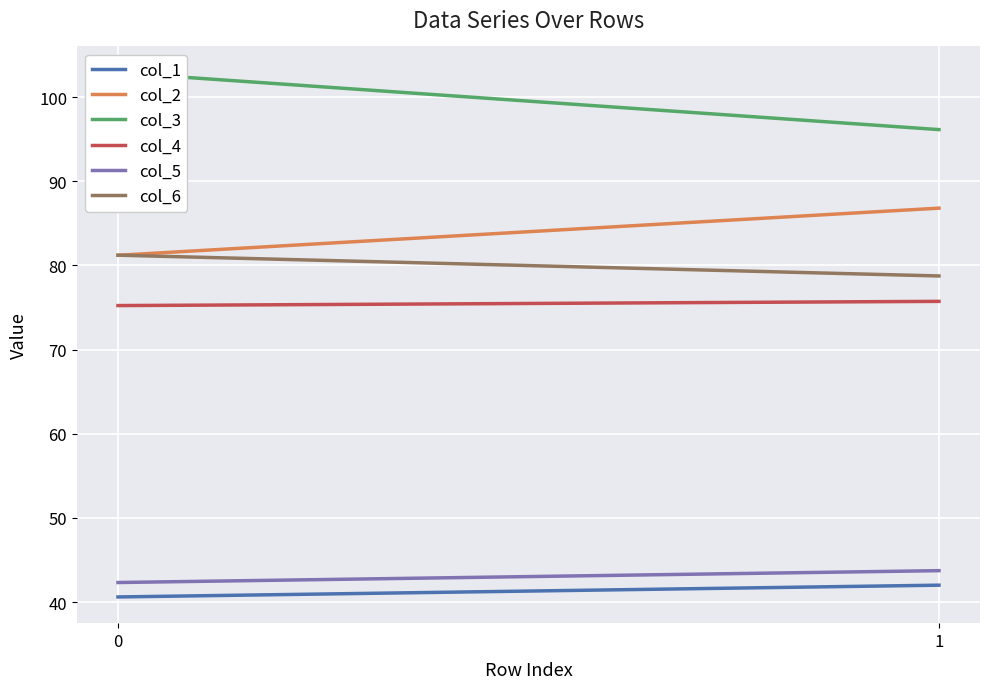

How many values in the col_6 series exceed 81?

1